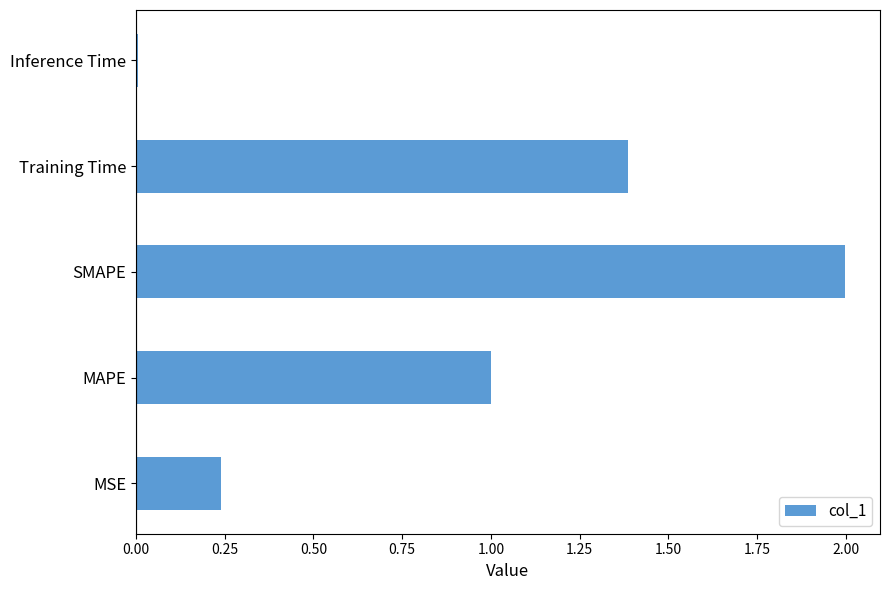

What is the change in value from MAPE to Training Time?

+0.4